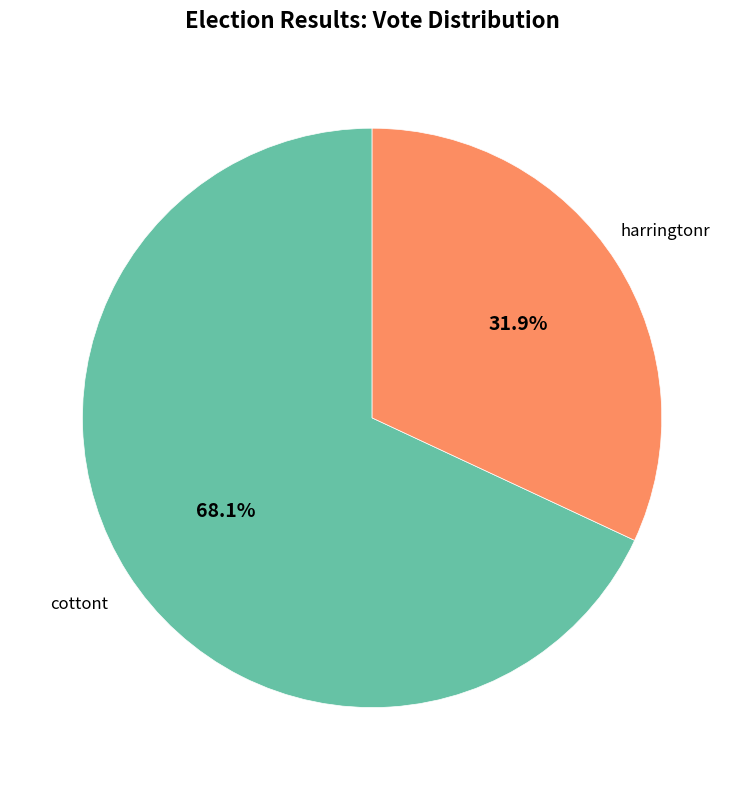

Between harringtonr and cottont, which is larger?

cottont